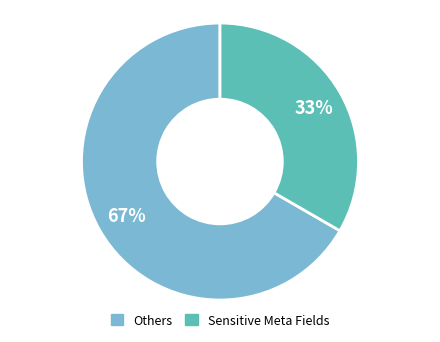

Does any single category account for the majority?

Yes